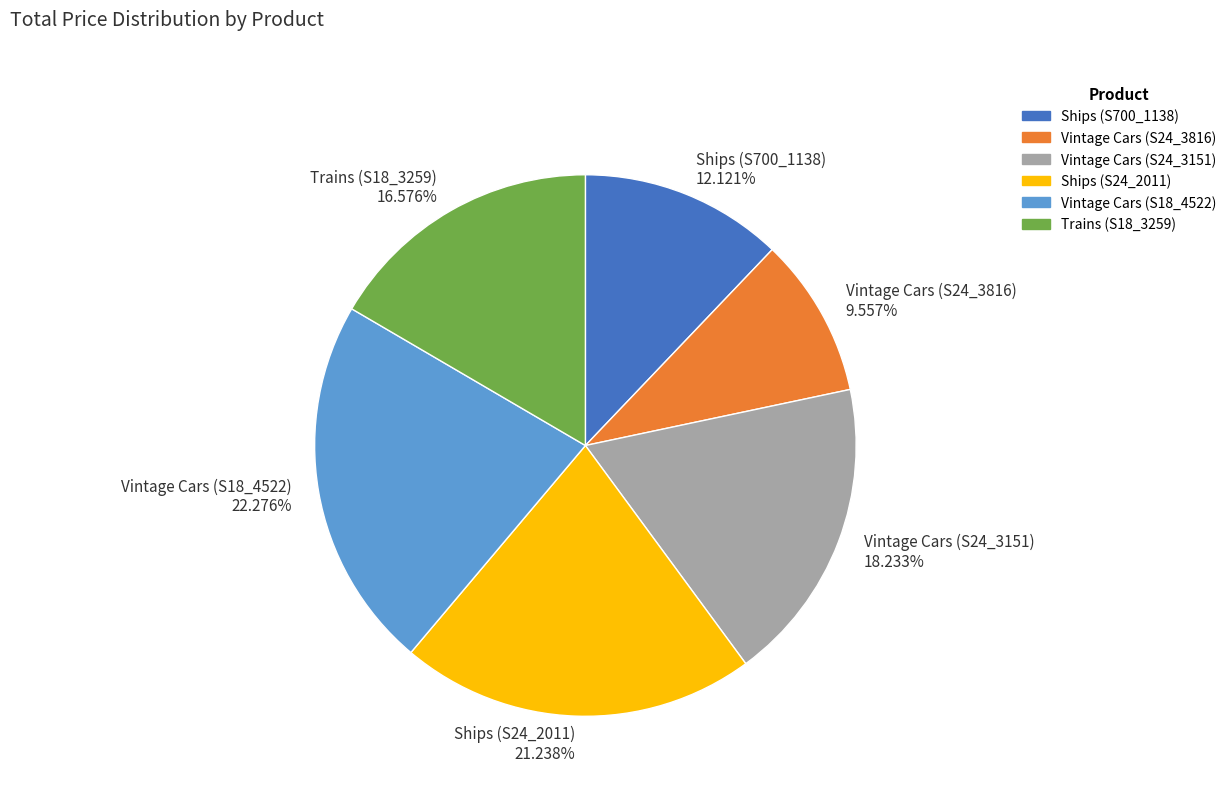

To the nearest percent, what is the difference between the largest and smallest slice percentages?

13%